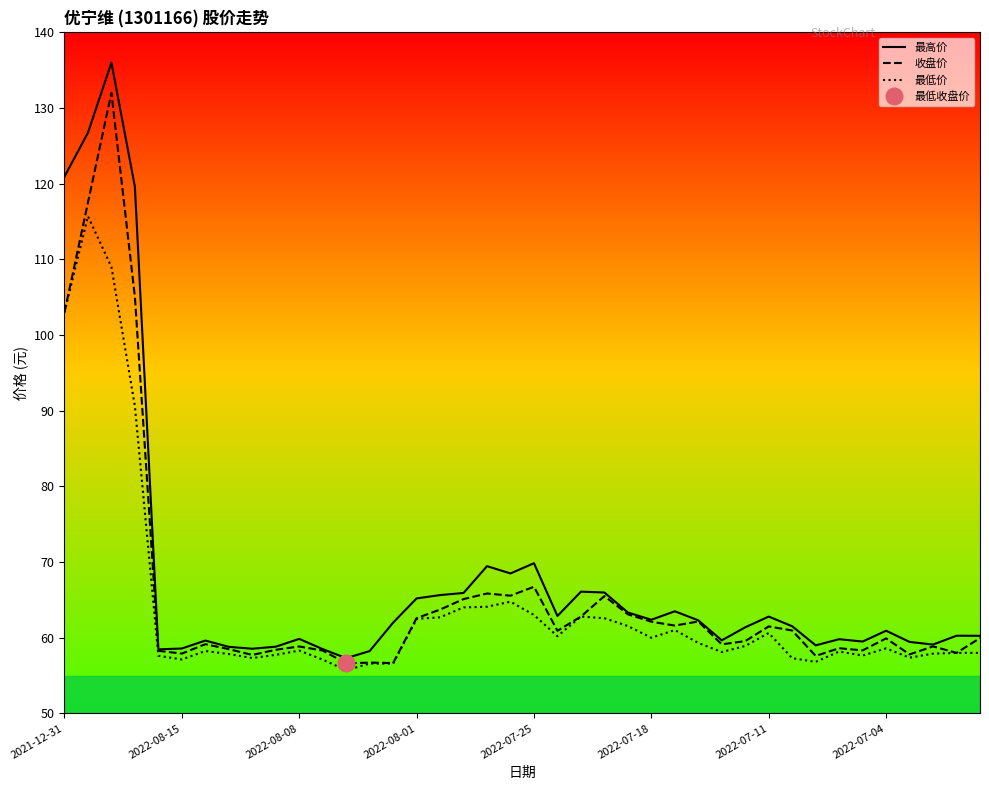

True or false: 收盘价 and 最低价 intersect in this chart.

False